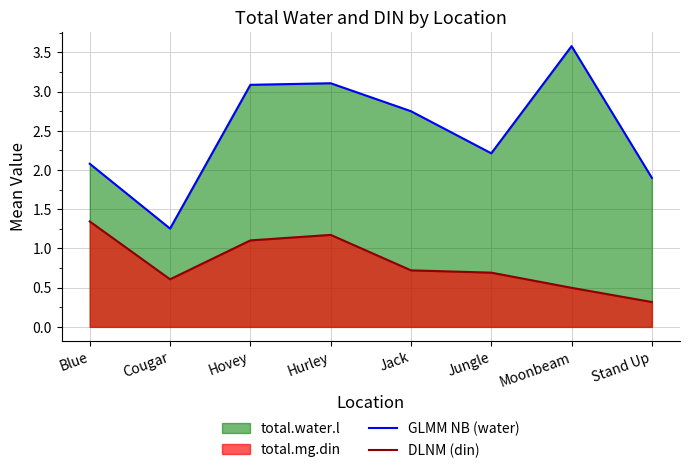

How many values in the GLMM NB (water) series are below 2?

2